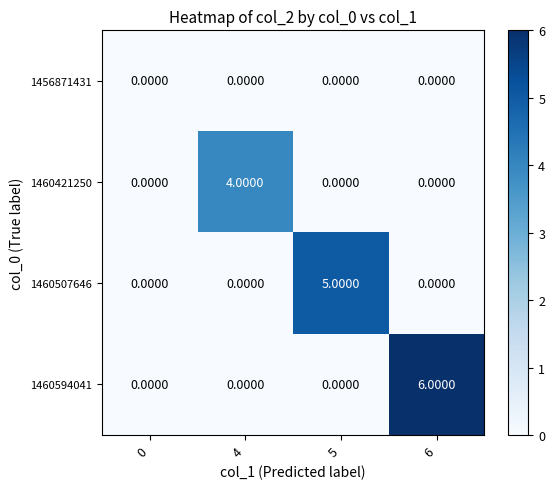

What is the difference between the maximum and minimum values in the 1460421250 series?

4